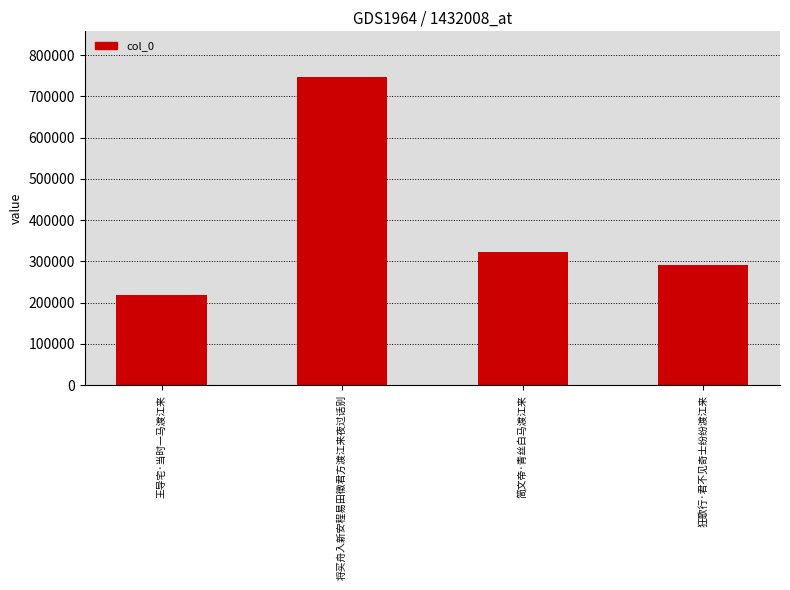

What is the label of the 4th bar from the left?

狂歌行·君不见奇士纷纷渡江来